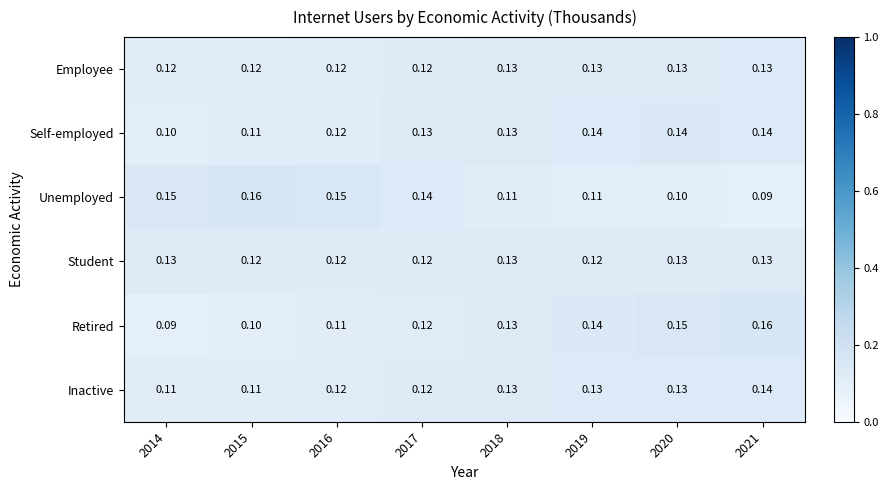

What is the smallest value displayed?

0.1